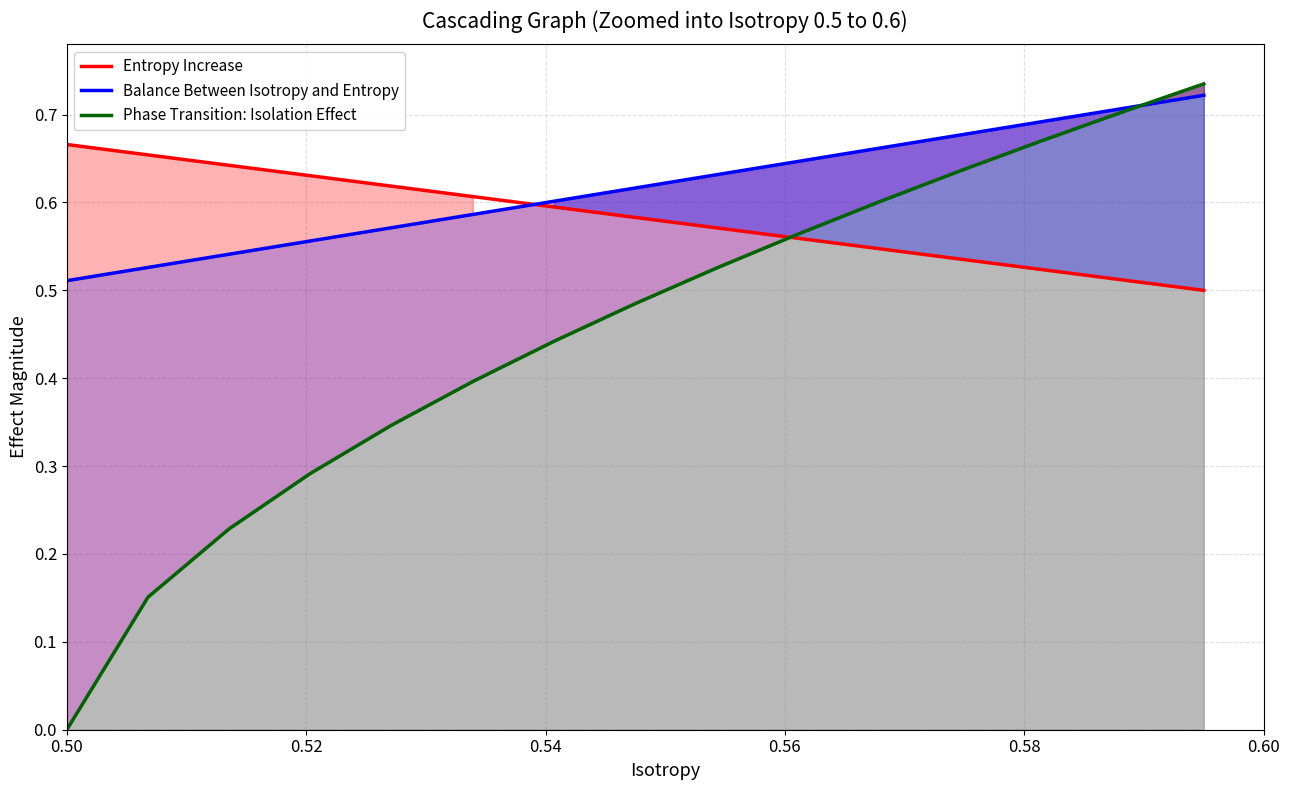

Reading left to right, list all the values displayed in this chart.

Entropy Increase: 0.7	0.7	0.6	0.6	0.6	0.6	0.6	0.6	0.6	0.6	0.5	0.5	0.5	0.5	0.5
Balance Between Isotropy and Entropy: 0.5	0.5	0.5	0.6	0.6	0.6	0.6	0.6	0.6	0.6	0.7	0.7	0.7	0.7	0.7
Phase Transition: Isolation Effect: 0.0	0.2	0.2	0.3	0.3	0.4	0.4	0.5	0.5	0.6	0.6	0.6	0.7	0.7	0.7